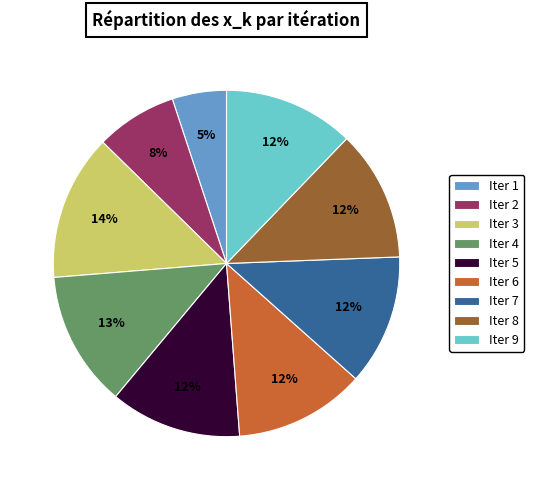

Do Iter 6 and Iter 4 together represent more than half of the pie?

No